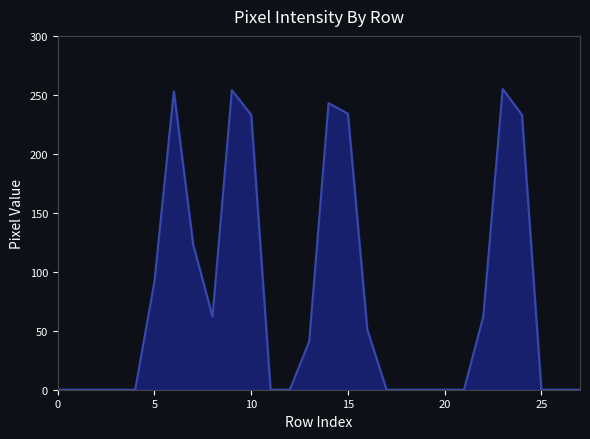

What is the greatest value displayed?

255